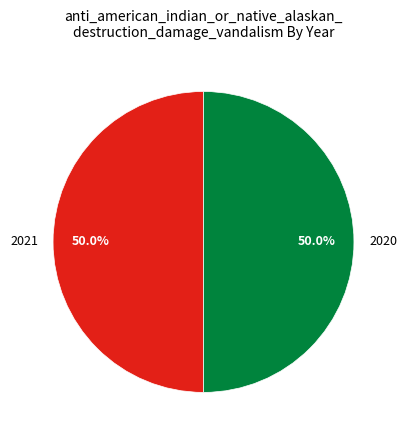

How much of the chart is everything except 2020?

50.0%